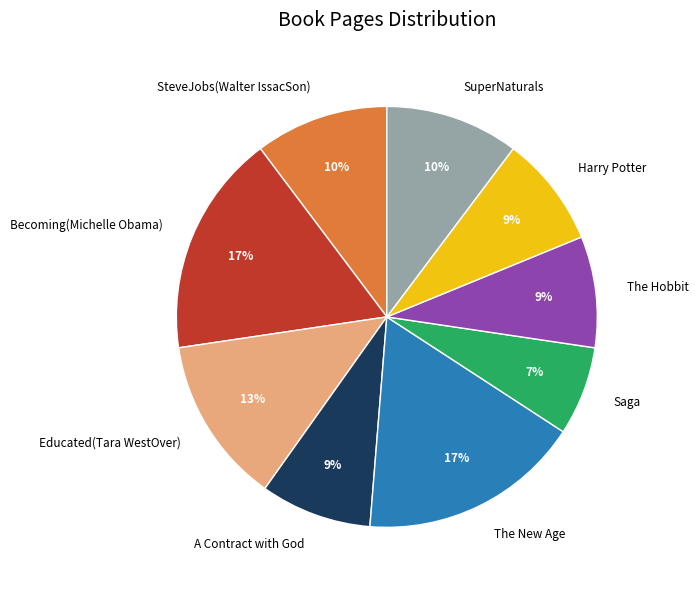

To the nearest percent, what portion does Harry Potter represent?

9%